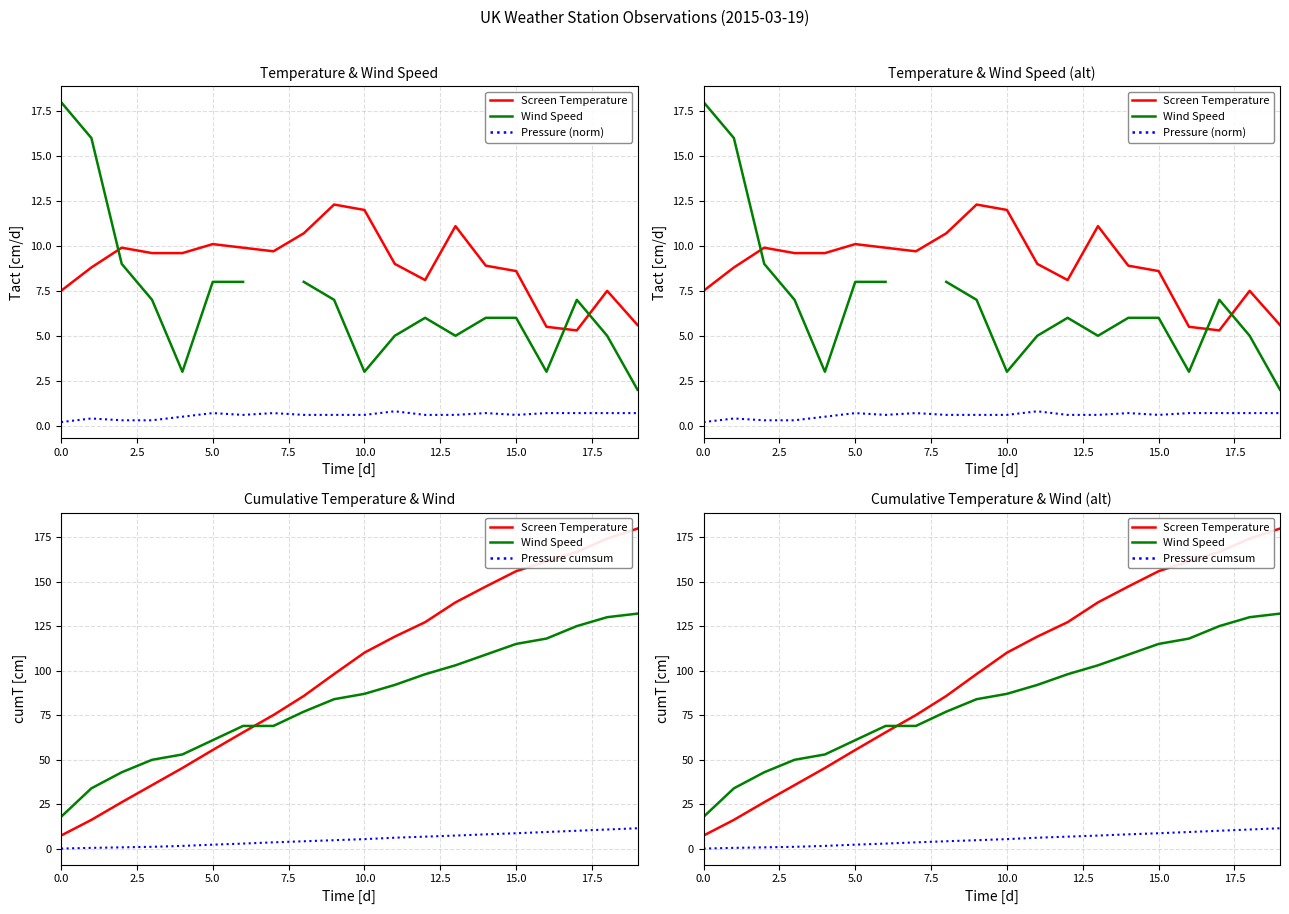

What is the average value of the Pressure (norm) series?

0.6